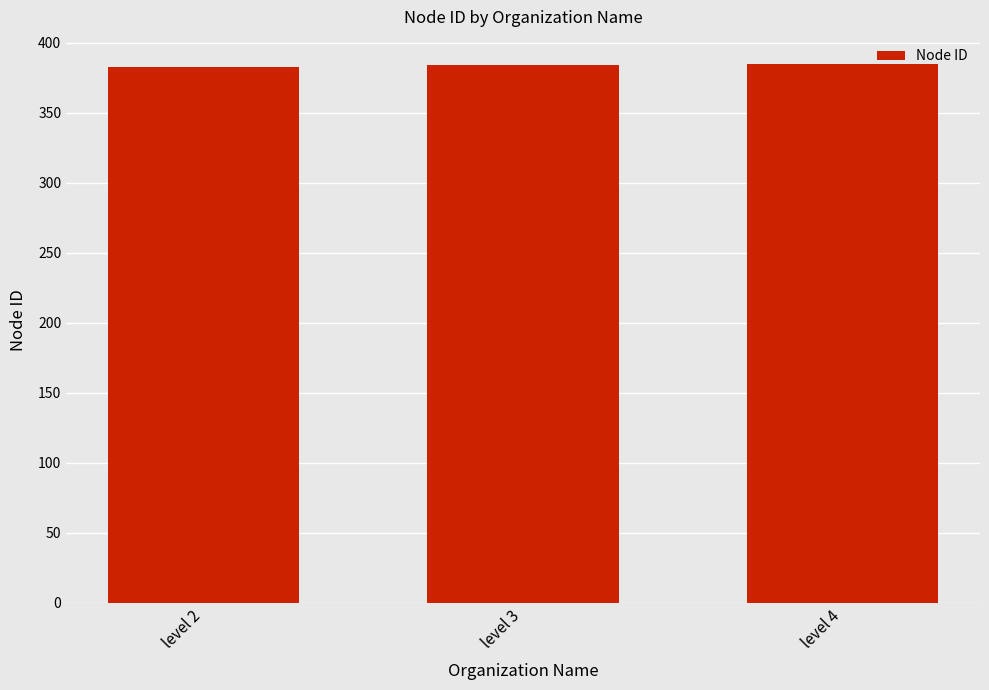

What is the change in value from level 2 to level 4?

+2